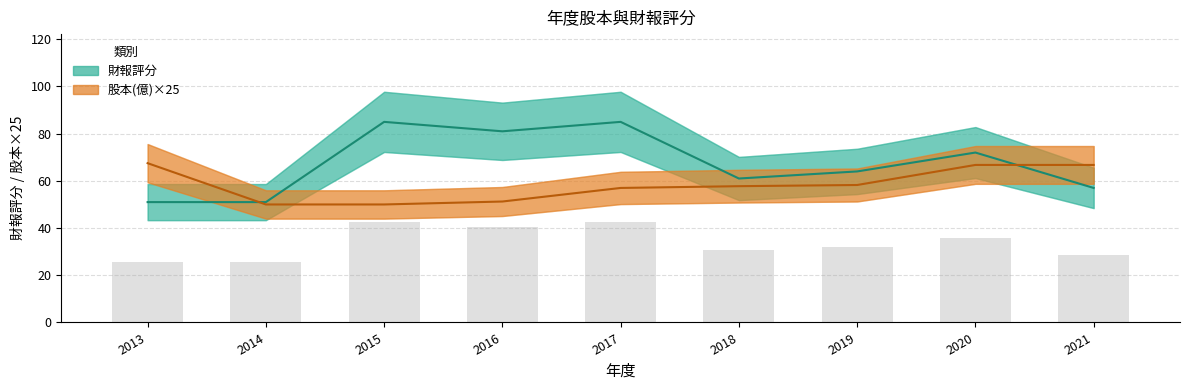

At which label does 股本(億) first exceed 57?

2013